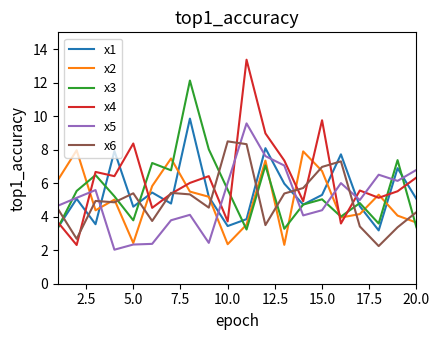

Which series ends up on top after the final intersection of x1 and x2?

x1